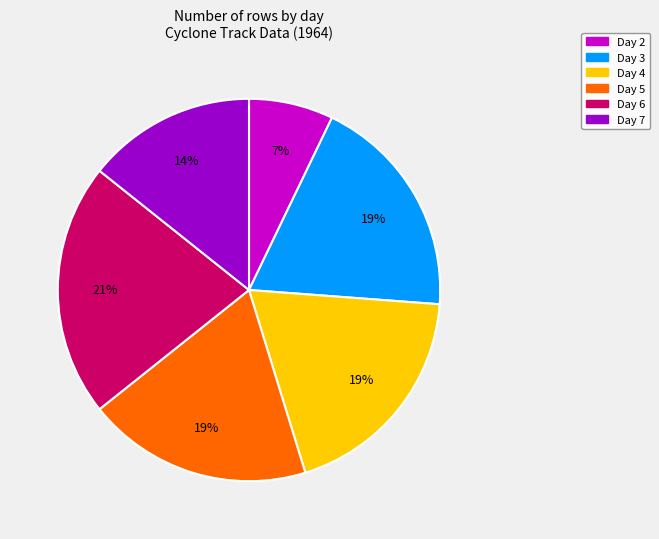

Which slice is the smallest?

Day 2